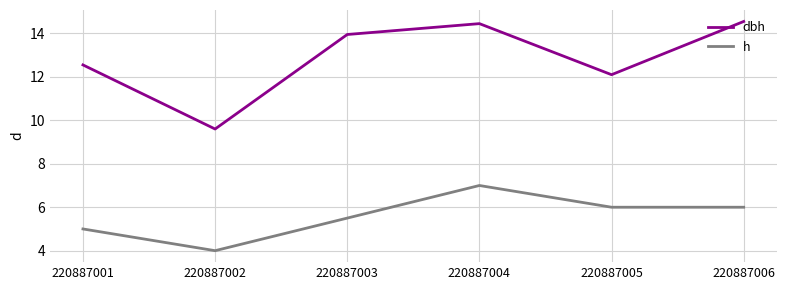

Which series has the widest spread of values?

dbh